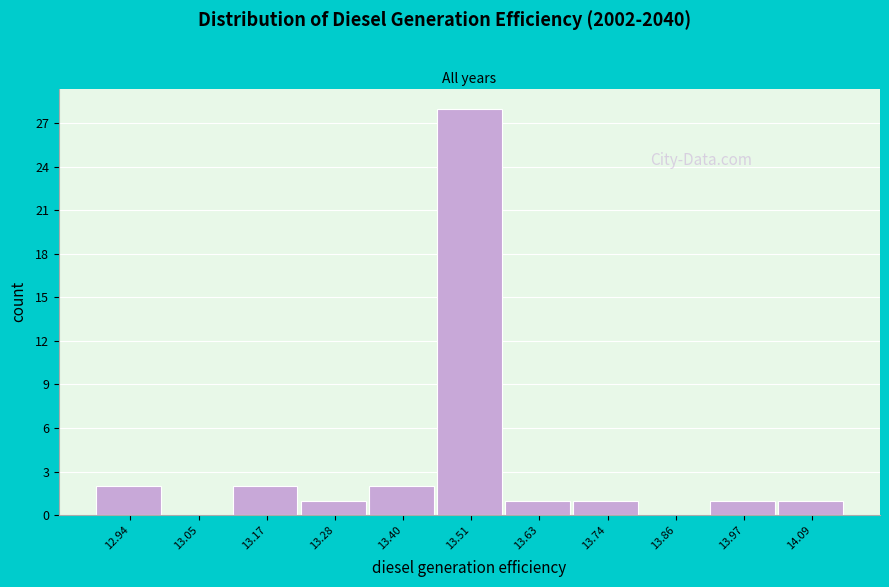

Reading right to left, what are all the values shown in this chart?

14.09=1	13.97=1	13.86=0	13.74=1	13.63=1	13.51=28	13.40=2	13.28=1	13.17=2	13.05=0	12.94=2